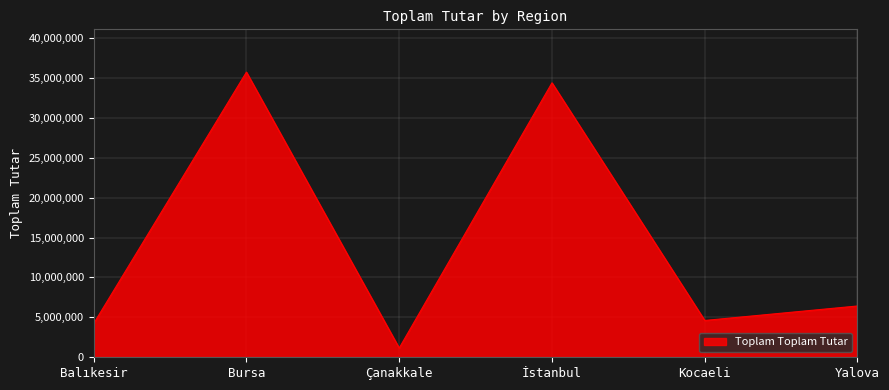

Rank the categories by value from lowest to highest.

Çanakkale, Balıkesir, Kocaeli, Yalova, İstanbul, Bursa